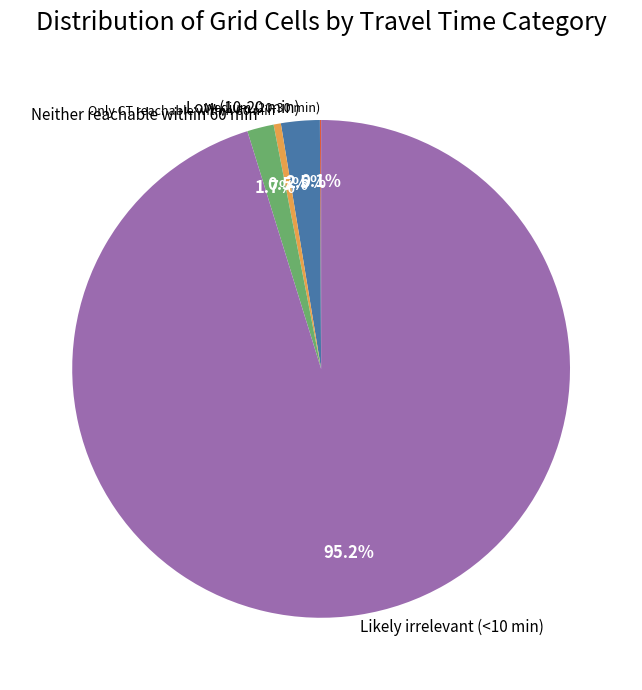

Which category has the biggest portion of the pie?

Likely irrelevant (<10 min)